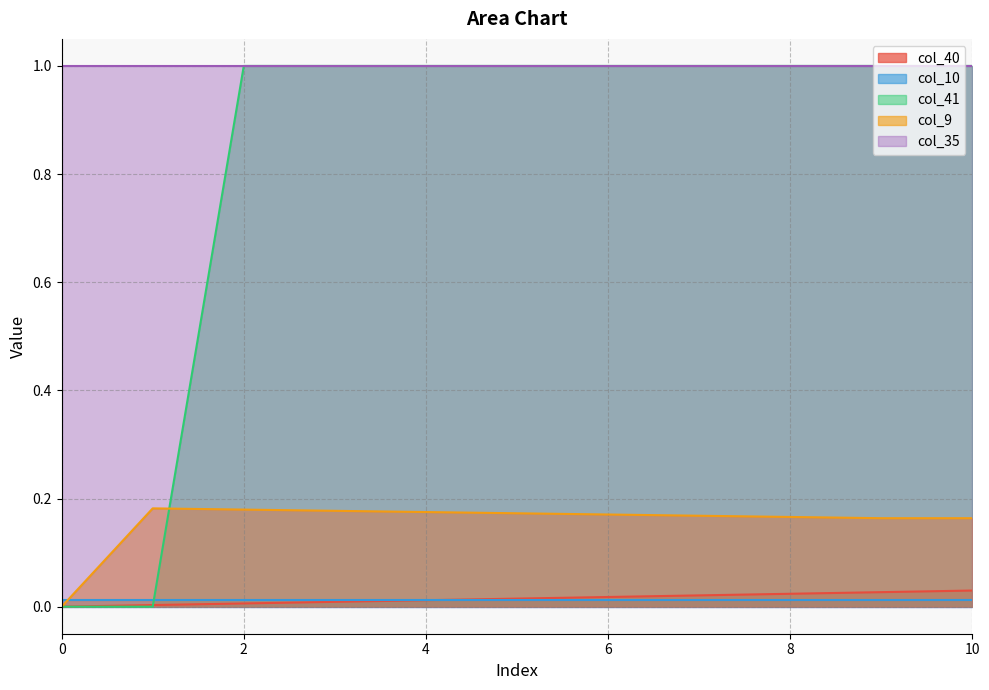

Is it true that col_9 equals 0.2 at 3?

True